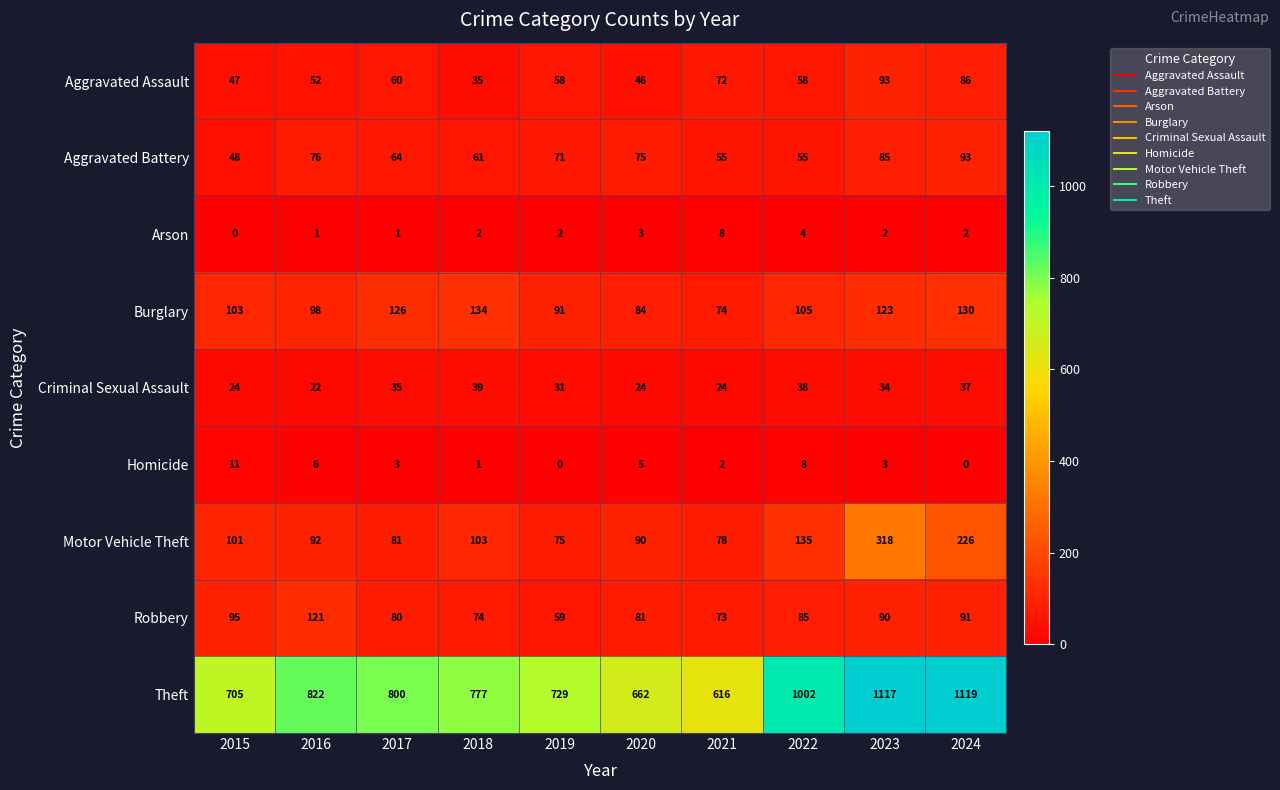

Which series has the largest range (max minus min)?

Theft